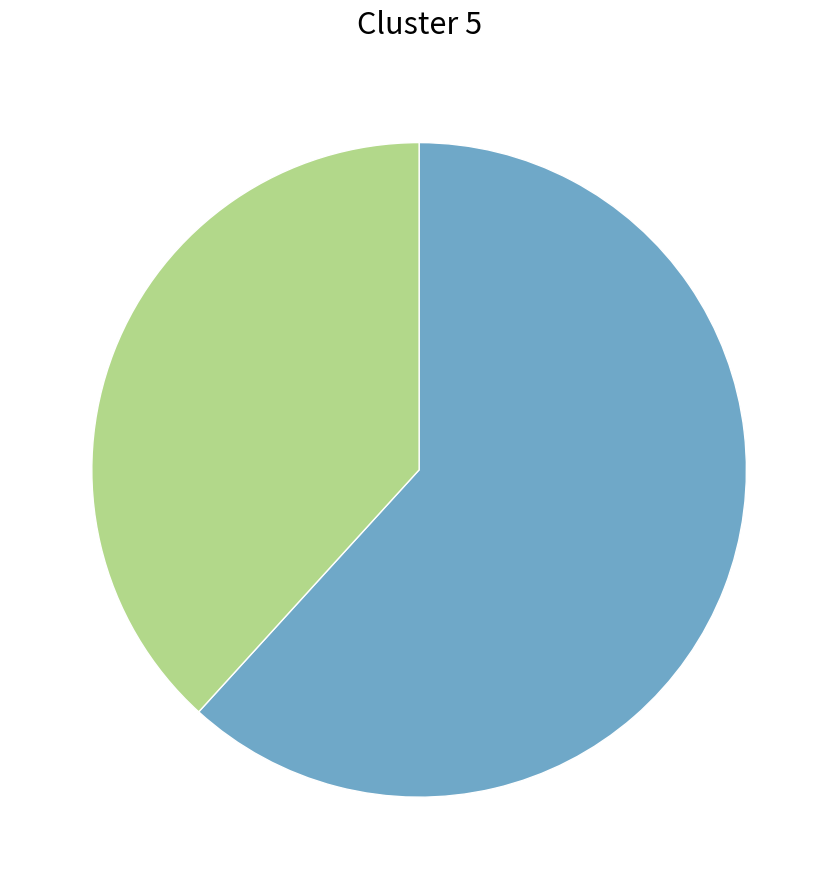

How many segments does this pie chart have?

2